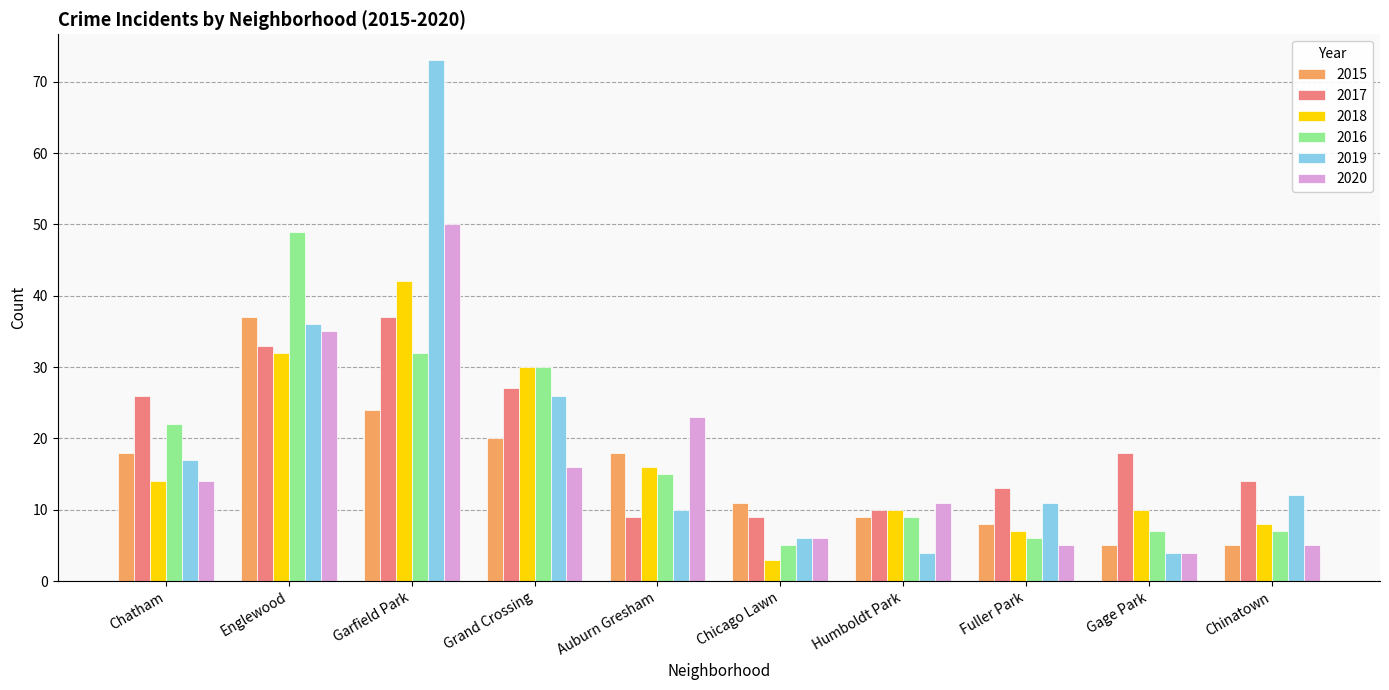

How many bars are there in total?

60